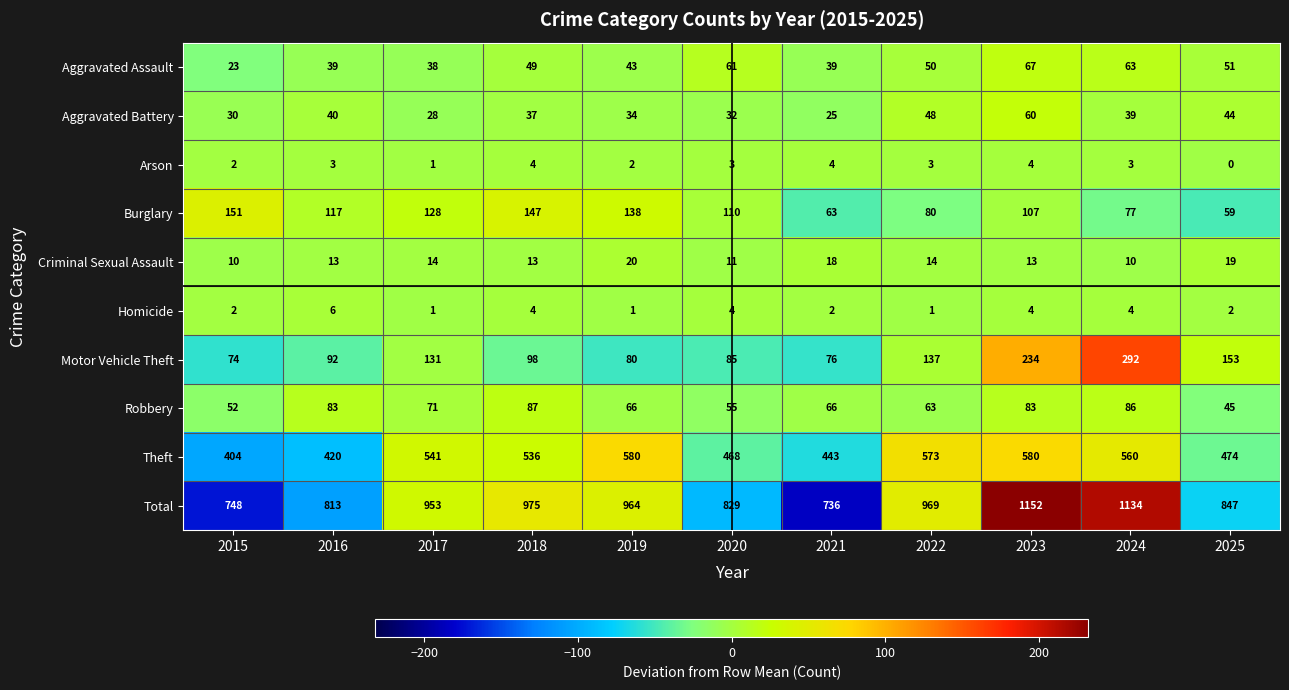

The value of Aggravated Battery at 2024 is 22. True or false?

False